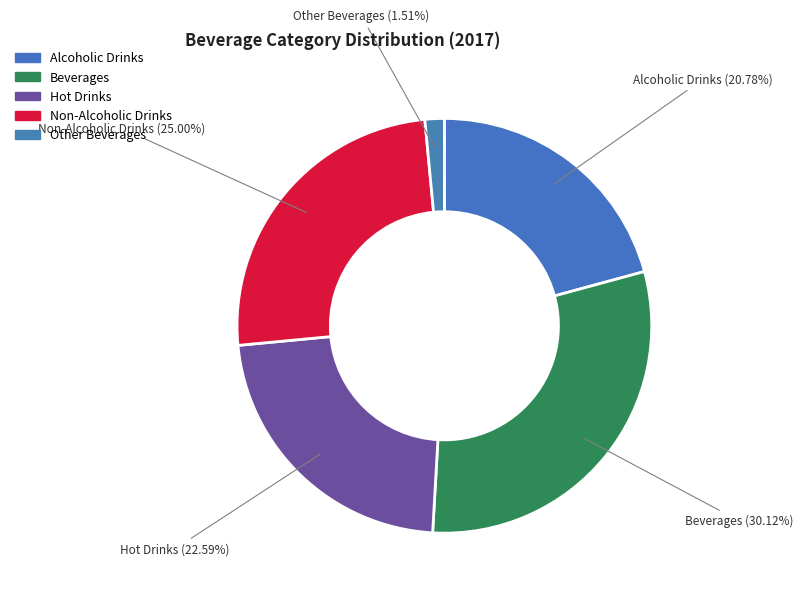

How many segments does this pie chart have?

5